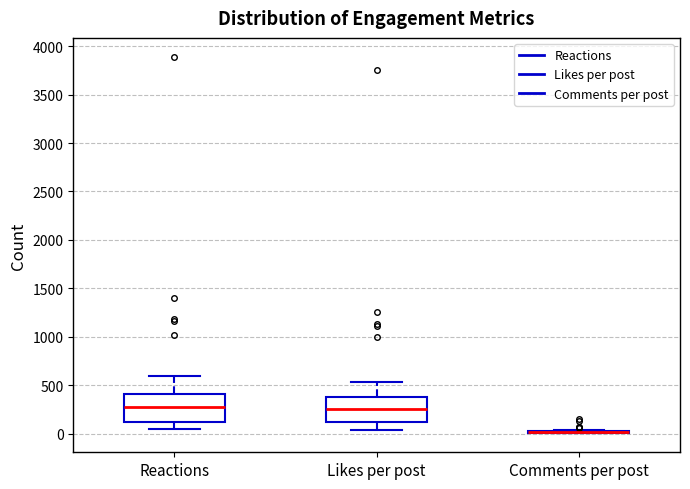

Reading left to right, read every box against the y-axis: the position of its median line, the range the box covers, and the ends of its whiskers. The values are not printed on the chart, so give them approximately, as read against the axis.

Reactions: median 250, box 150 to 400, whiskers 50 to 600
Likes per post: median 250, box 100 to 400, whiskers 50 to 550
Comments per post: box collapsed to a line at 0, whiskers 0 to 50